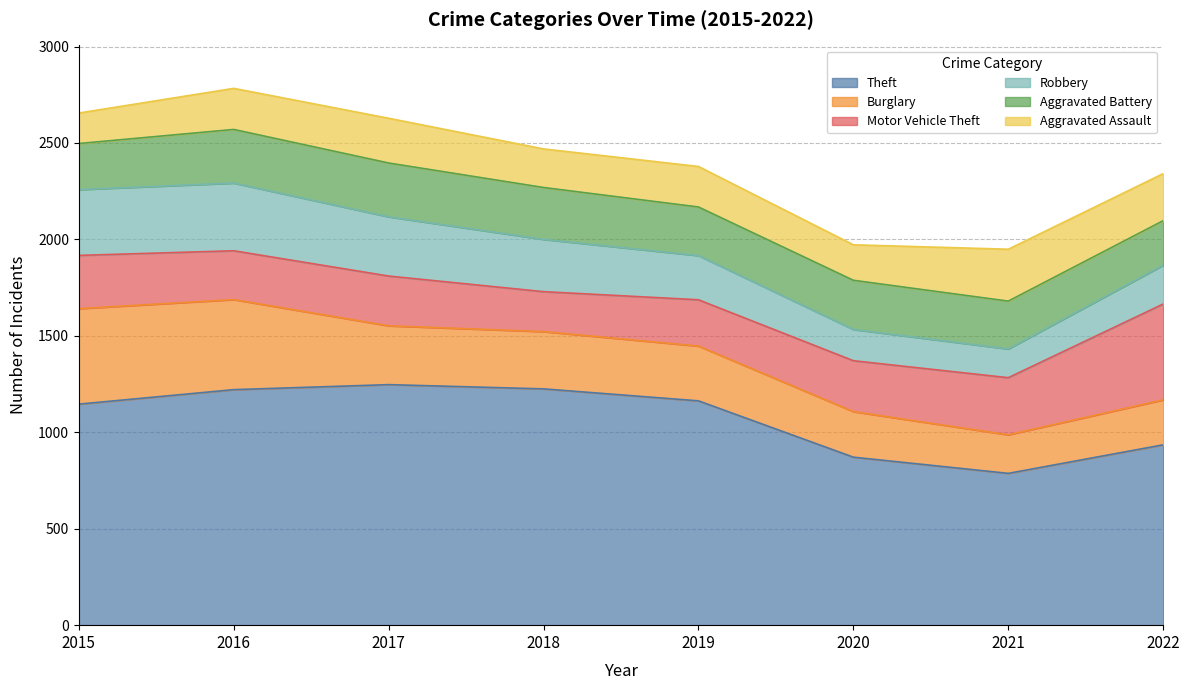

True or false: Burglary has a value of 305 at 2017.

True